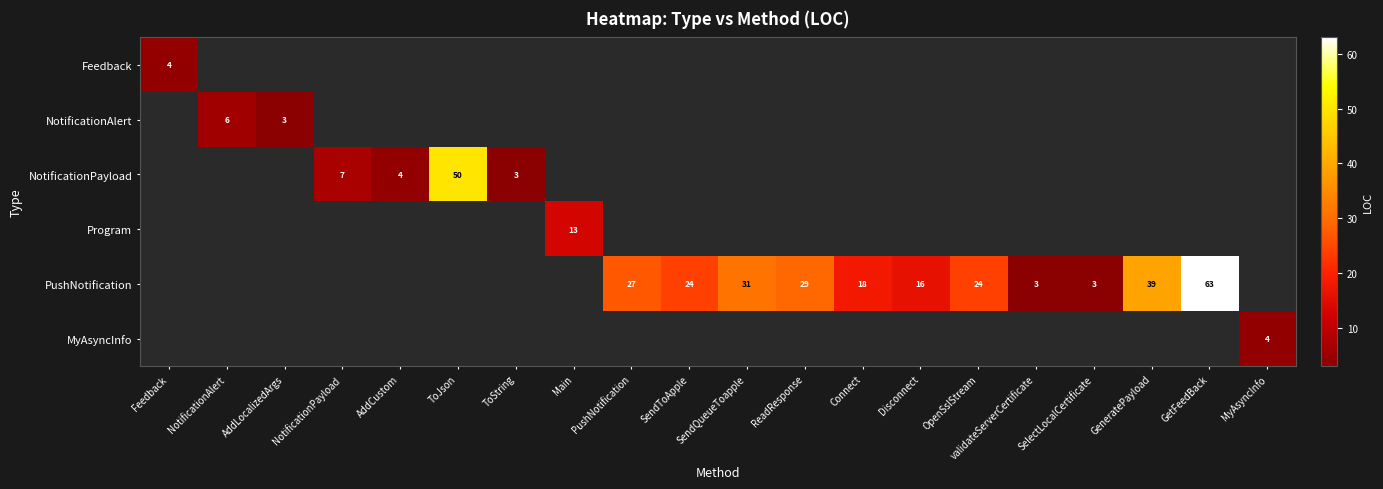

Is it true that NotificationAlert equals 5 at AddLocalizedArgs?

False